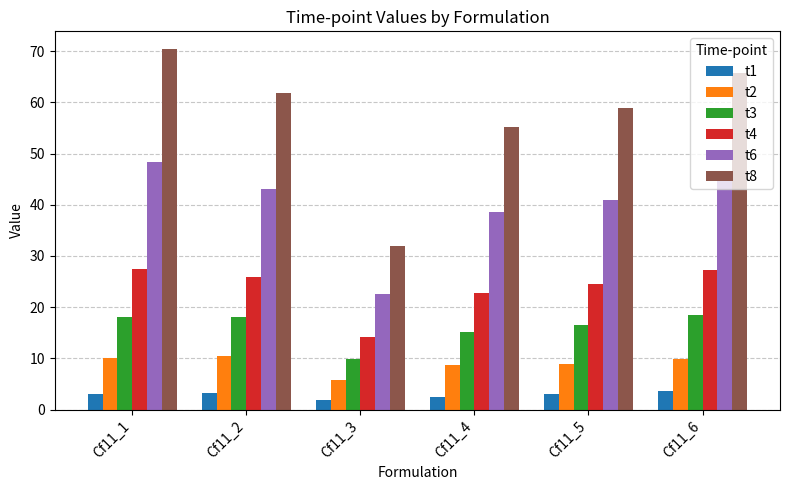

How many bars are there in each group?

6